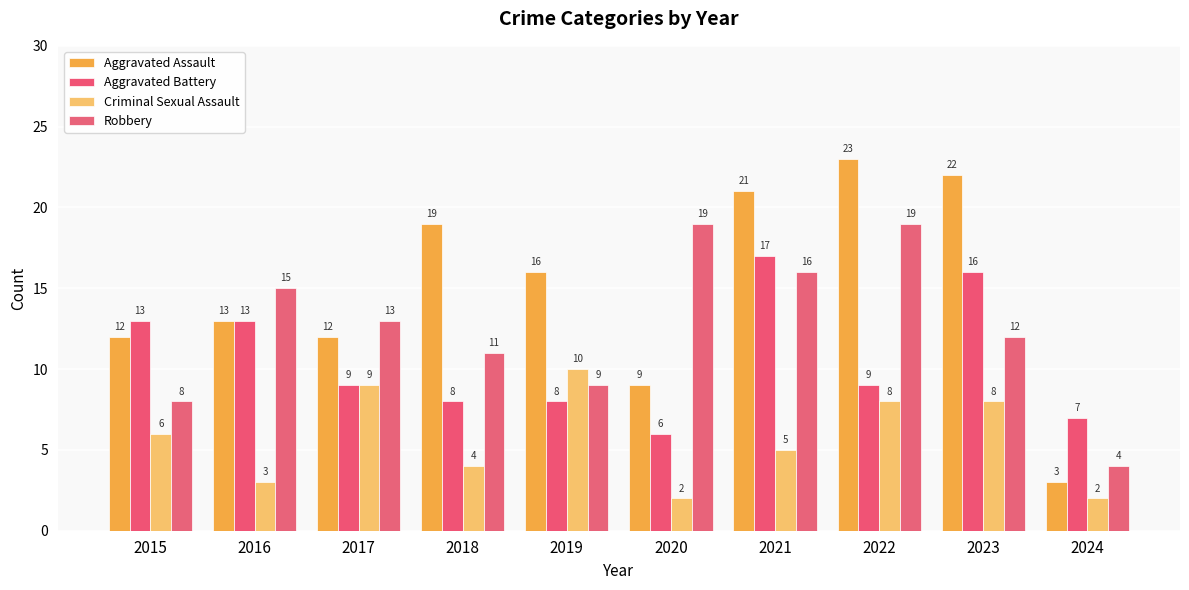

Which series has the largest total across all categories?

Aggravated Assault